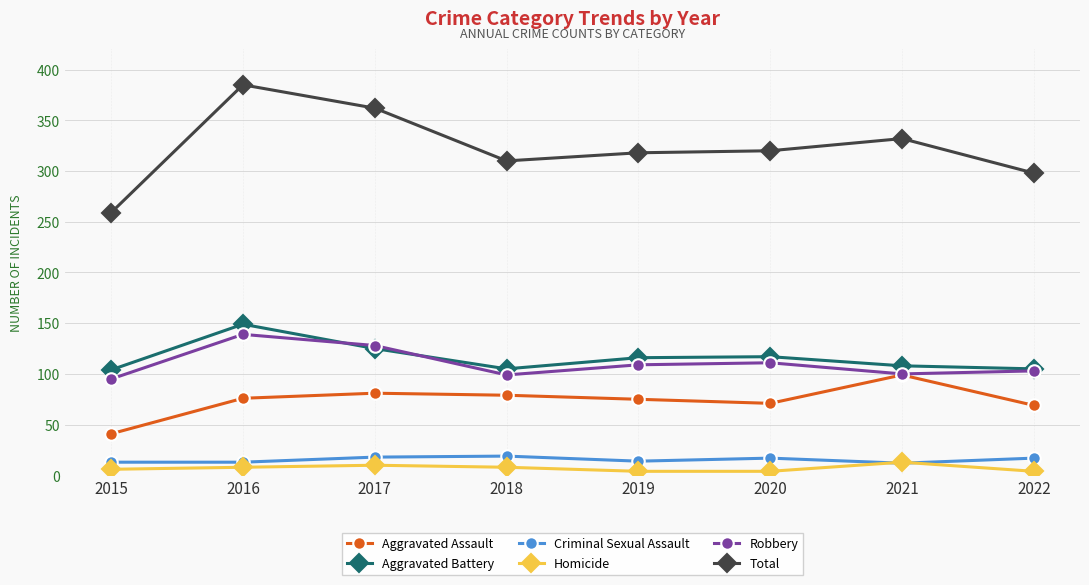

Between 2016 and 2018, which series saw the biggest shift?

Total